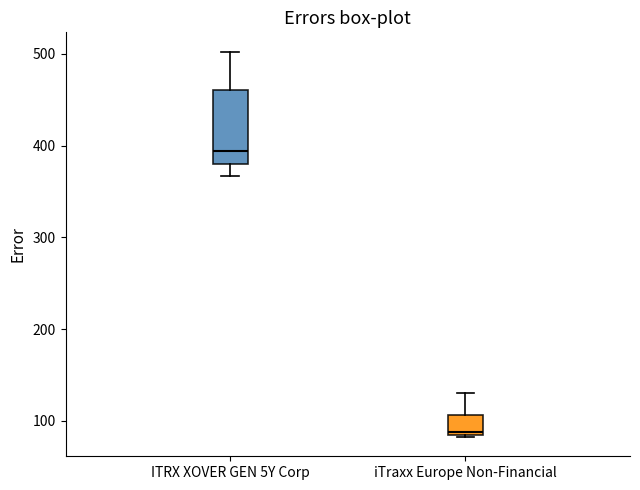

Where does the median line of the box for iTraxx Europe Non-Financial sit on the y-axis? The values are not printed on the chart, so give them approximately, as read against the axis.

90